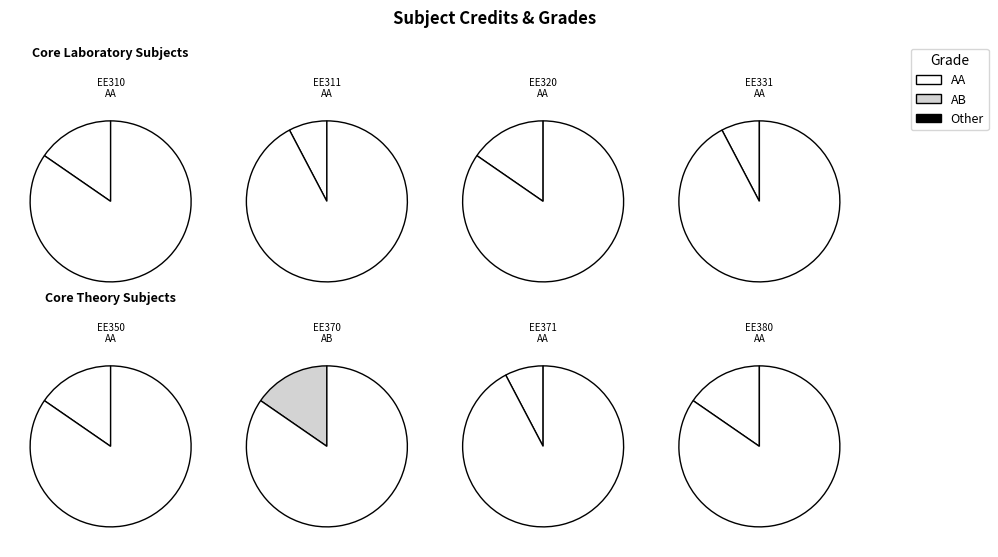

Approximately how many times larger is the value at EE320 compared to EE310?

1.0